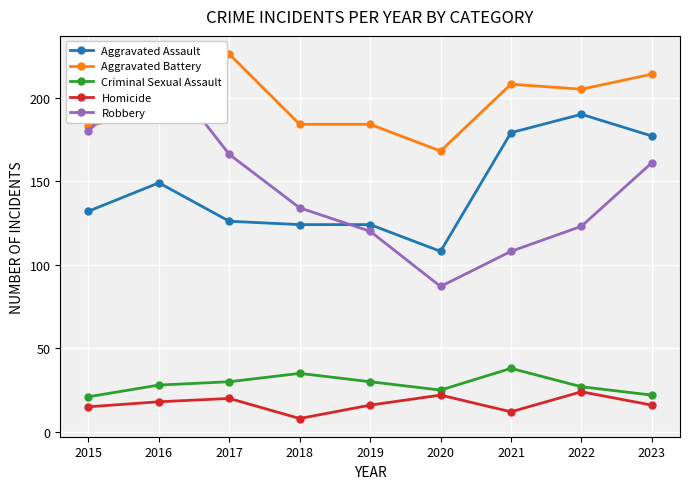

How many values in the Robbery series are below 134?

4